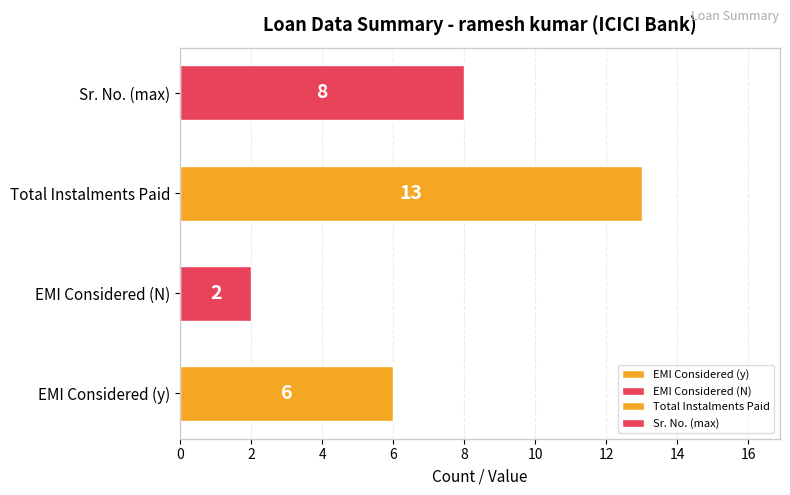

What is the average value?

7